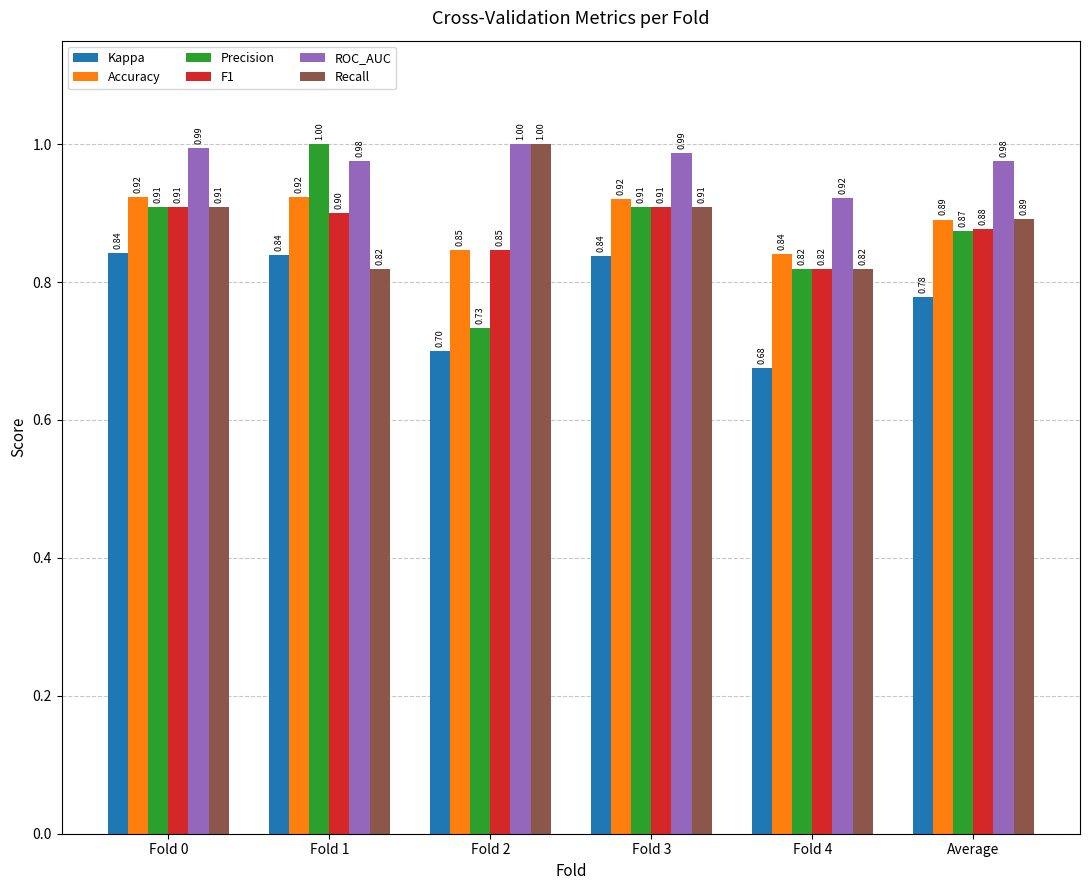

Which series has the largest range (max minus min)?

Precision